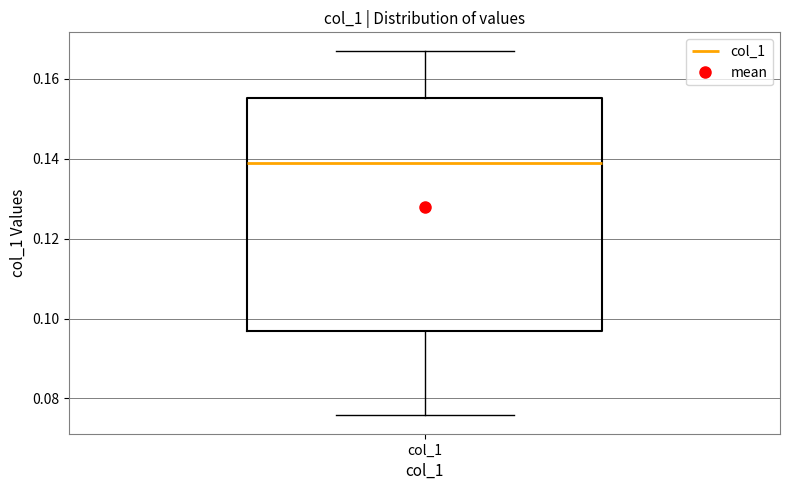

Transcribe this box plot: give where the median line is, the range the box spans, and where the two whiskers end, as read against the y-axis. The values are not printed on the chart, so give them approximately, as read against the axis.

median 0.138, box 0.096 to 0.156, whiskers 0.076 to 0.168